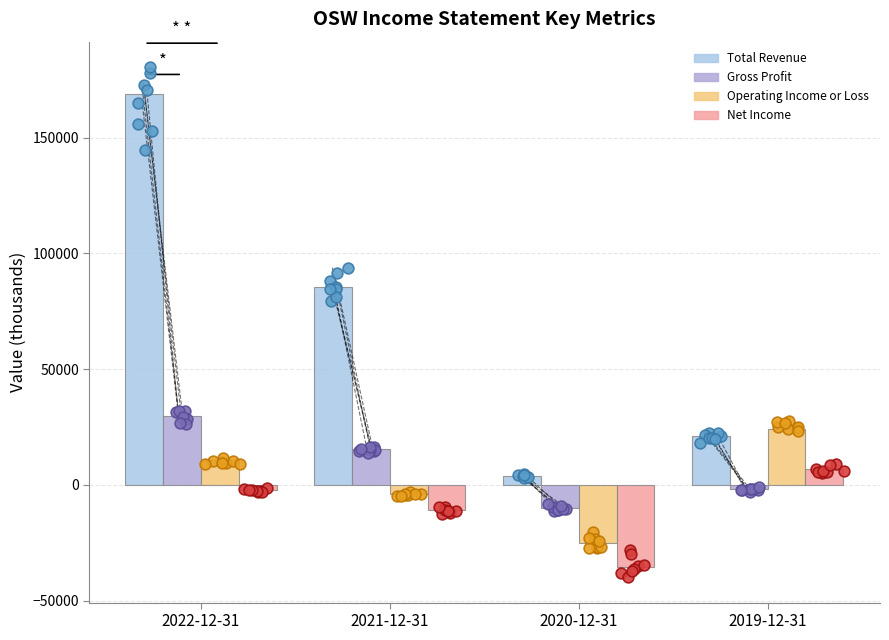

Which series contains the highest Y value?

Total Revenue